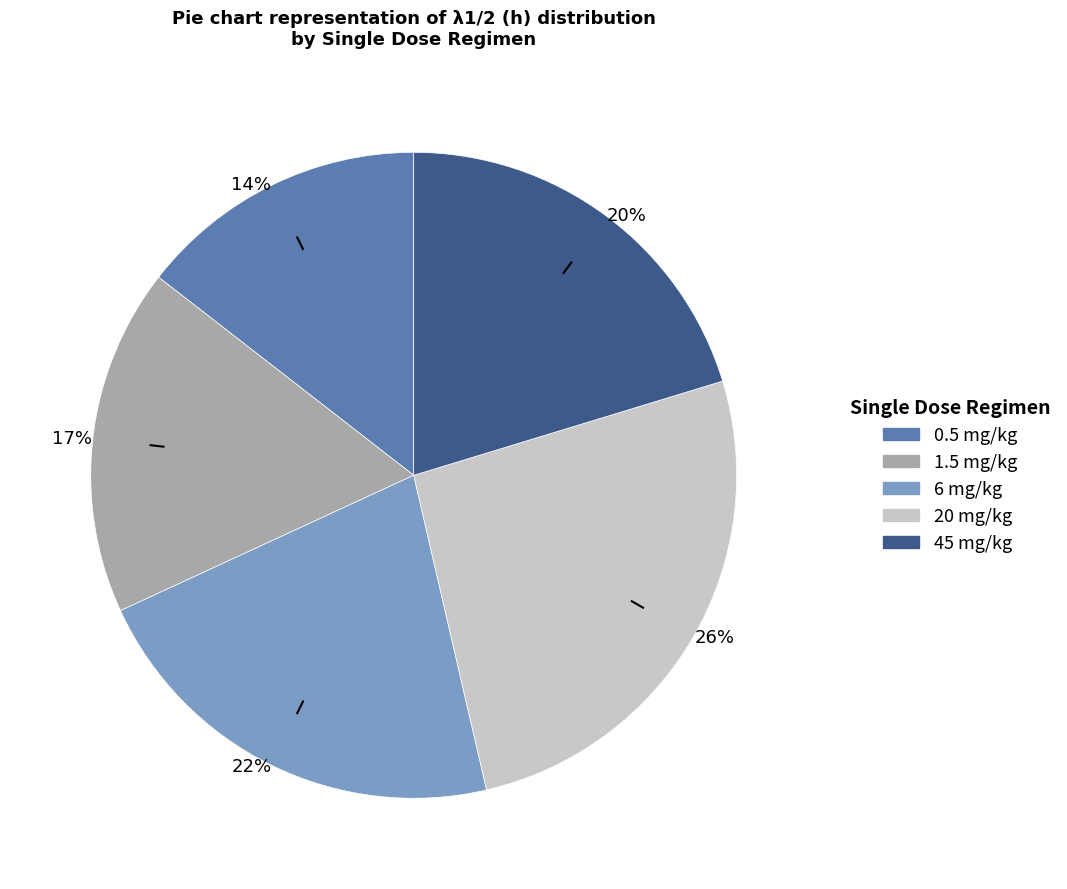

Rank the categories by value from highest to lowest.

20 mg/kg, 6 mg/kg, 45 mg/kg, 1.5 mg/kg, 0.5 mg/kg